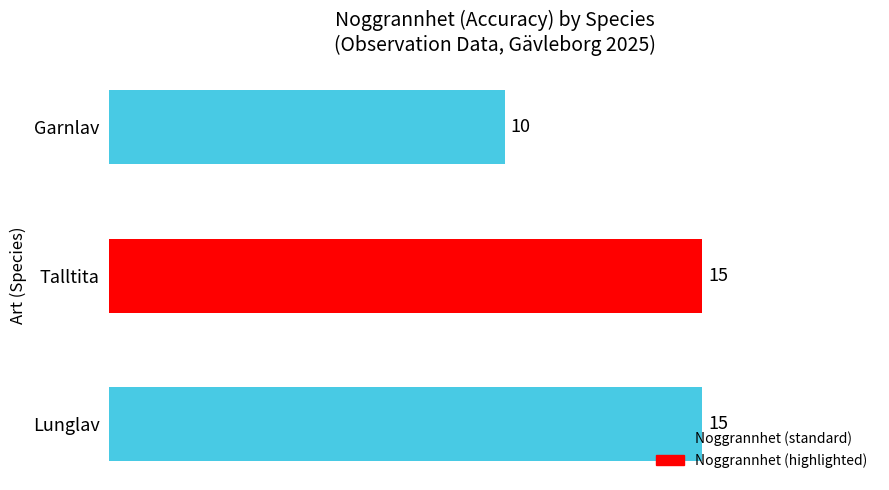

What is the approximate value at Talltita?

15